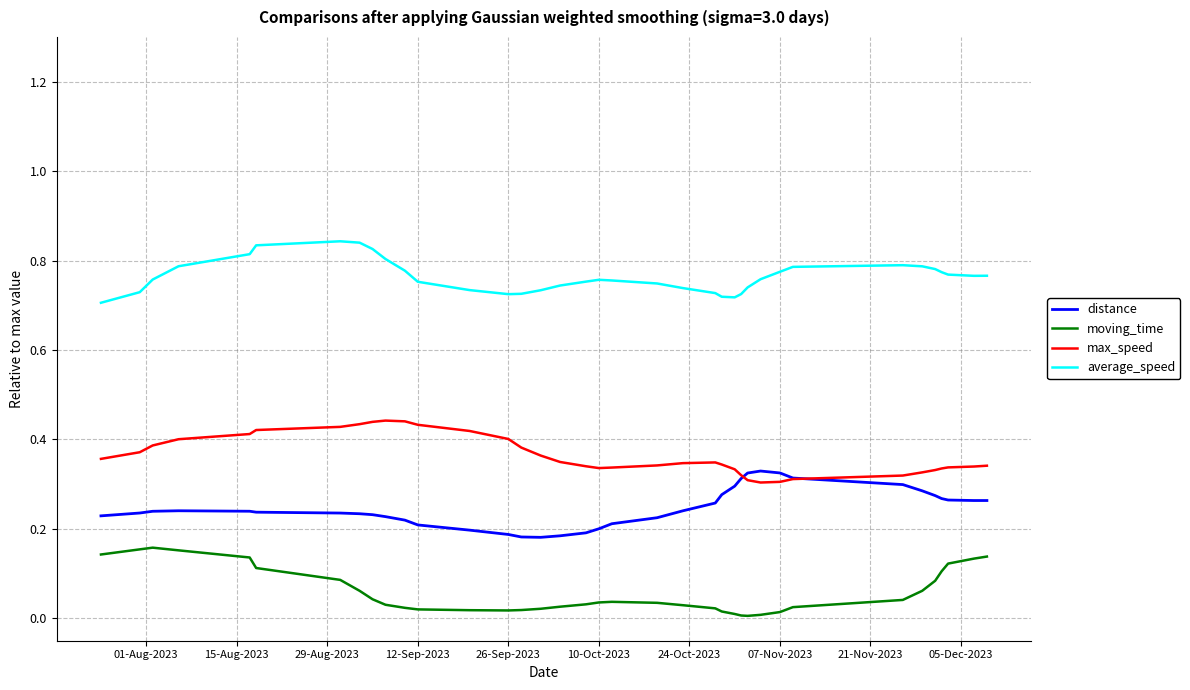

What are all the series names shown in the legend?

distance, moving_time, max_speed, average_speed